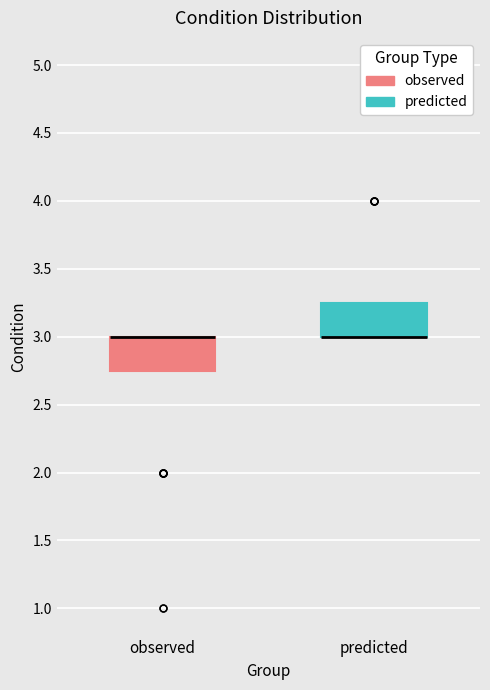

Reading left to right, transcribe this box plot: for each box, give where its median line is, the range the box spans, and where its two whiskers end, as read against the y-axis. The values are not printed on the chart, so give them approximately, as read against the axis.

observed: median 3.00 (drawn on the box's upper edge), box 2.75 to 3.00, whiskers 2.75 to 3.00
predicted: median 3.00 (drawn on the box's lower edge), box 3.00 to 3.25, whiskers 3.00 to 3.25